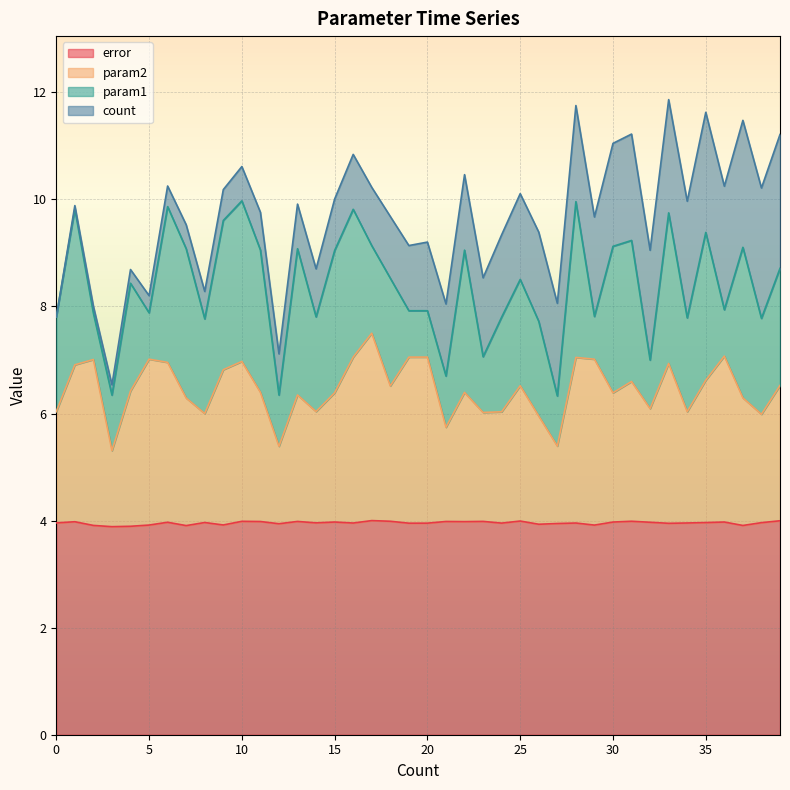

What is the difference between the second highest and minimum values in the error series?

0.1